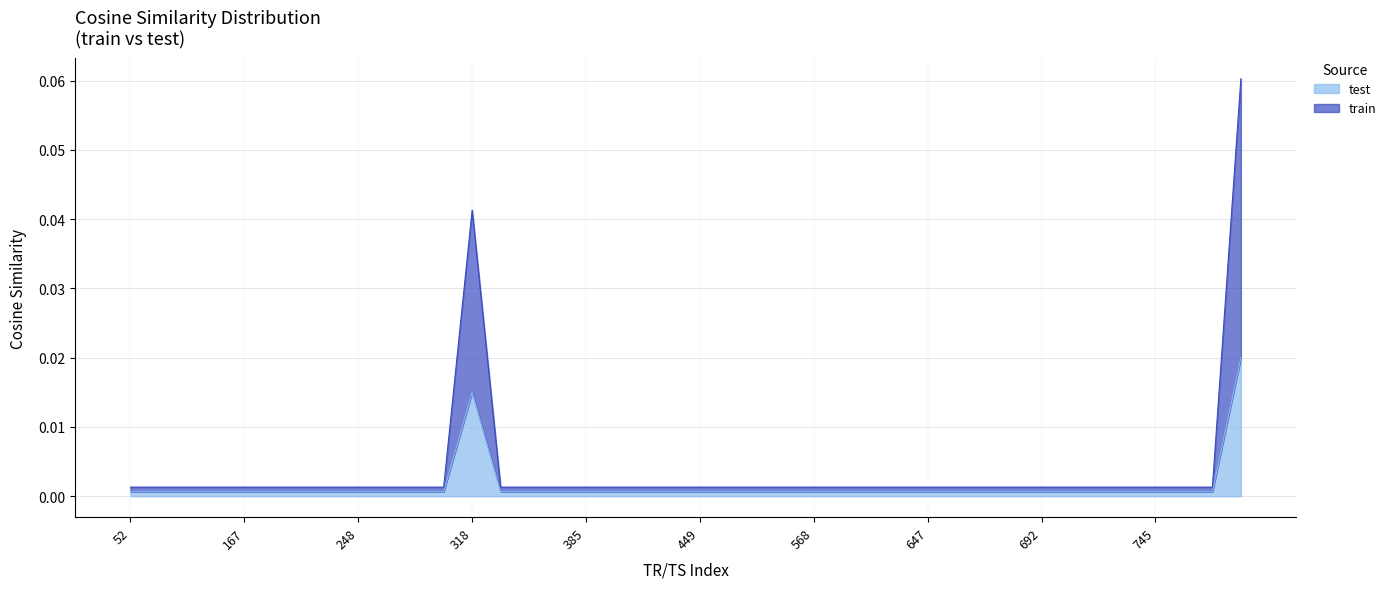

What is the difference between the maximum and minimum values in the train series?

0.1